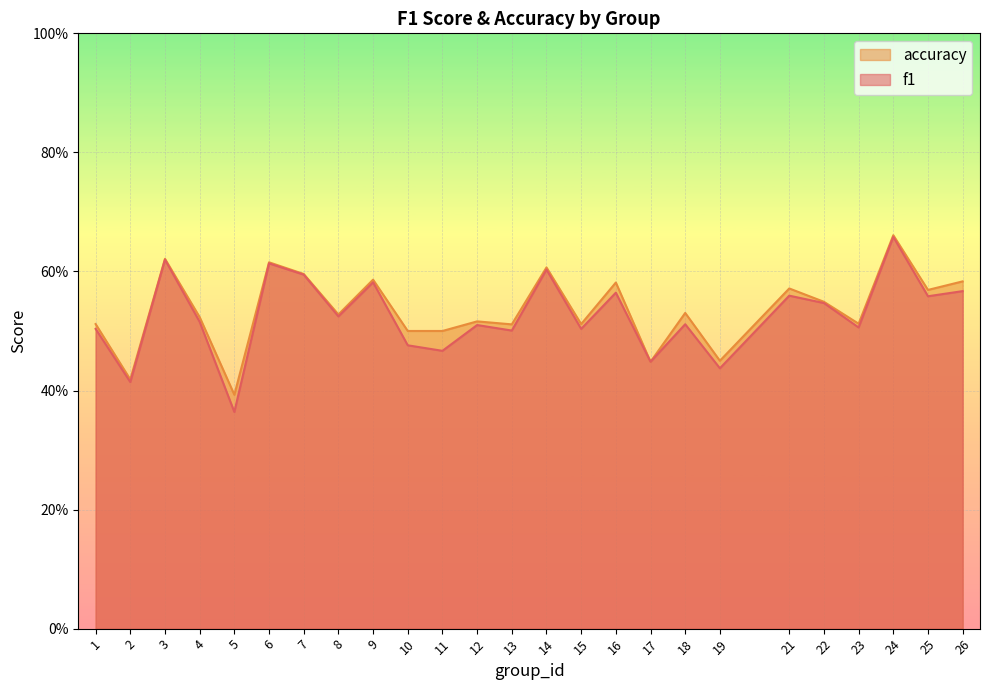

At which category does f1 reach its first local peak?

3